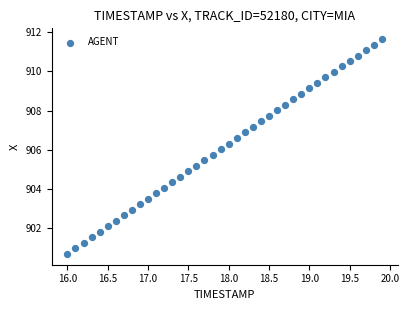

What is the range of X values (max minus min)?

3.9